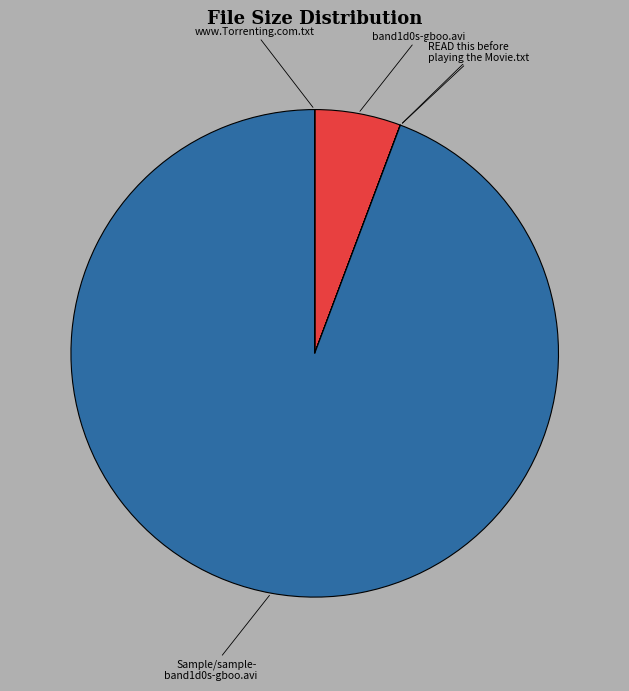

Is there a majority slice in this chart?

Yes